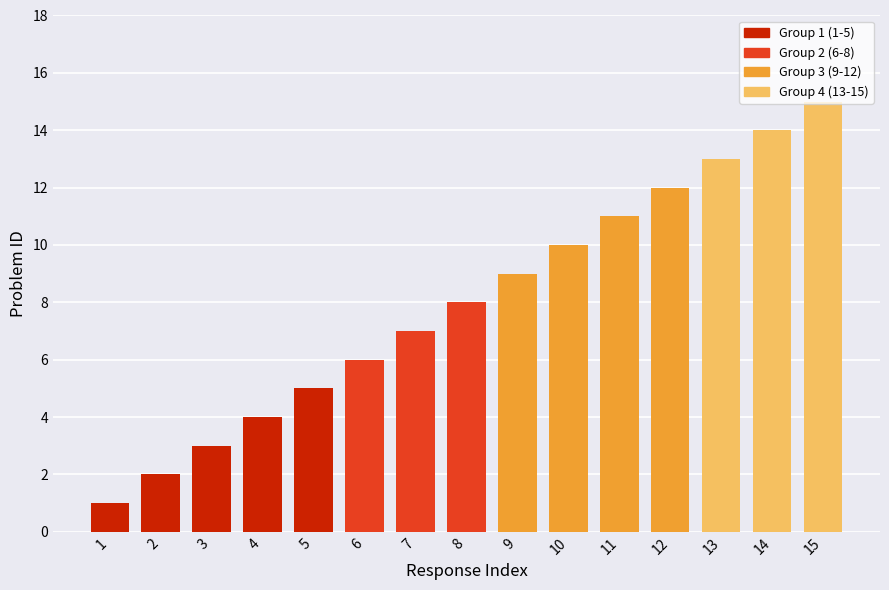

True or false: the data shows 4 at 3.

False